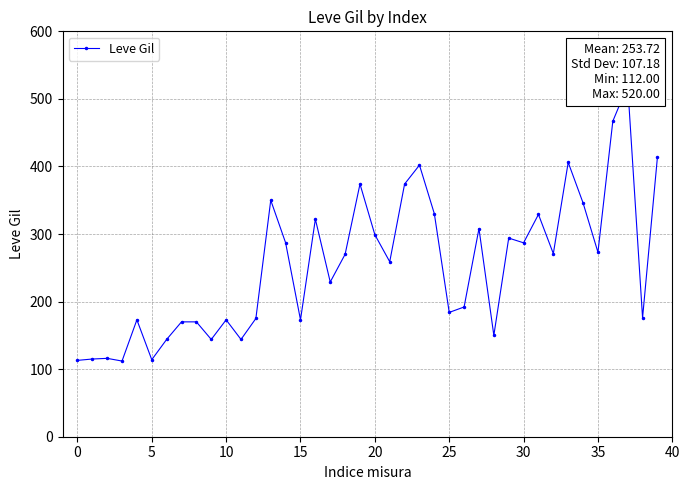

Reading left to right, extract all data points from this chart.

113	115	116	112	173	114	144	170	170	144	173	144	175	350	287	173	322	229	270	374	299	259	374	402	330	184	192	308	150	294	287	329	271	406	346	273	467	520	176	414